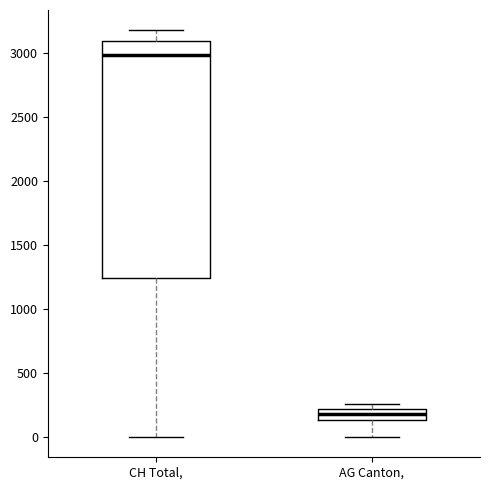

Comparing the boxes themselves (not the whiskers), which one is the tallest?

CH Total,